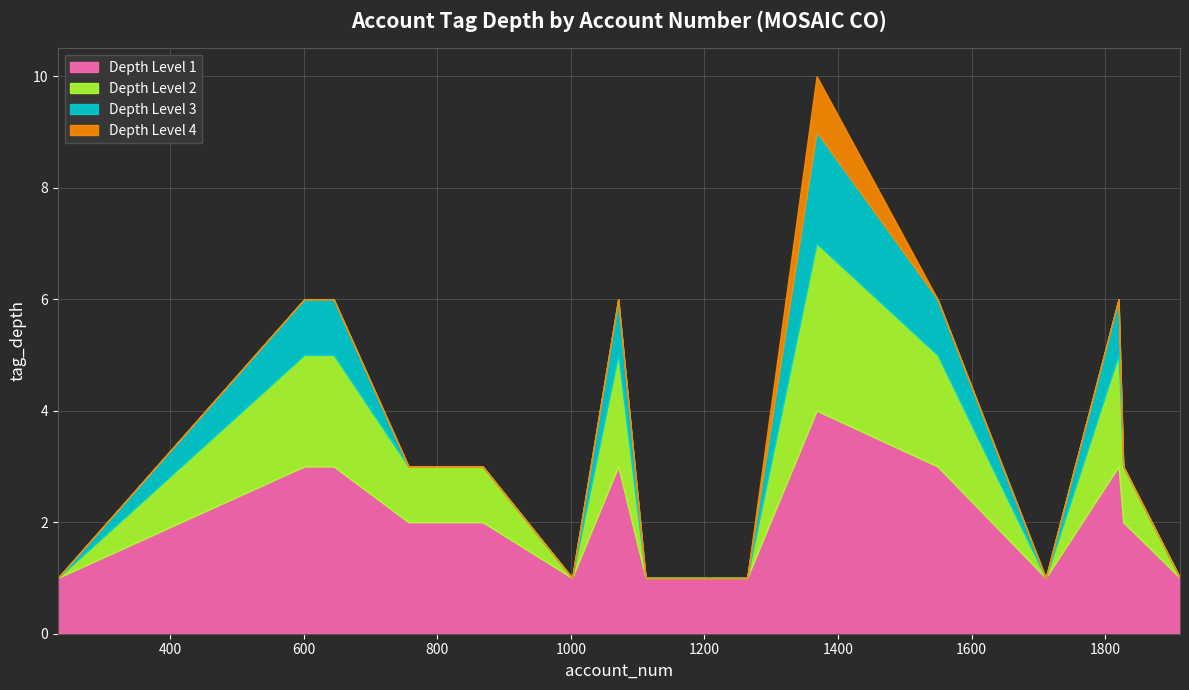

Which series changed the most between 1071 and 1368?

tag_depth_1